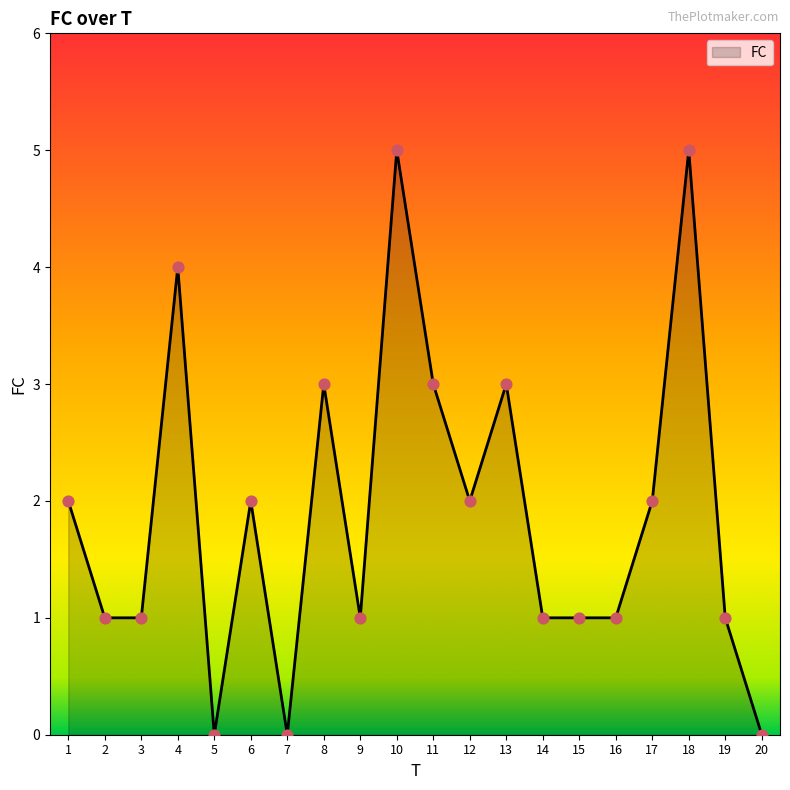

Between 17 and 4, which is larger?

4